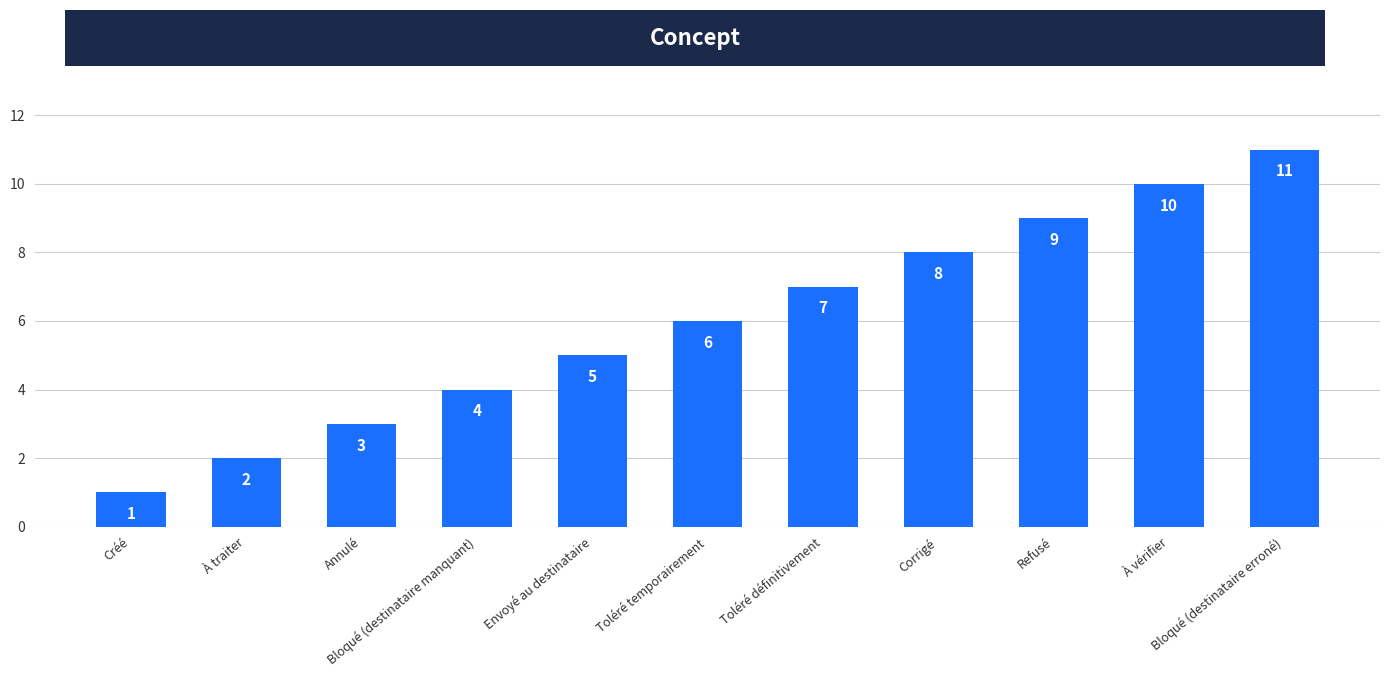

How many data points are less than 6?

5